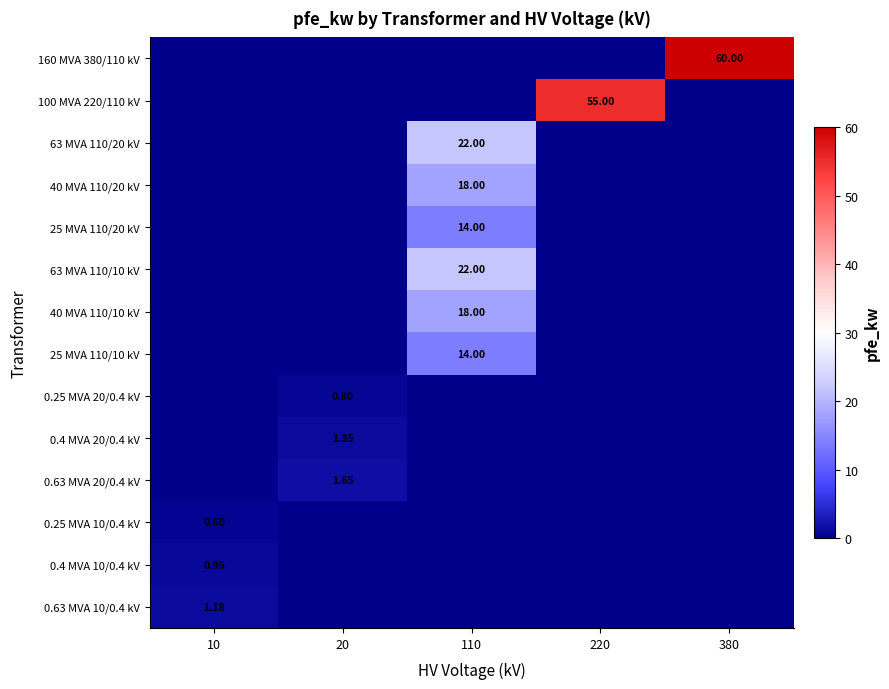

At how many categories does at least one series exceed 26?

2